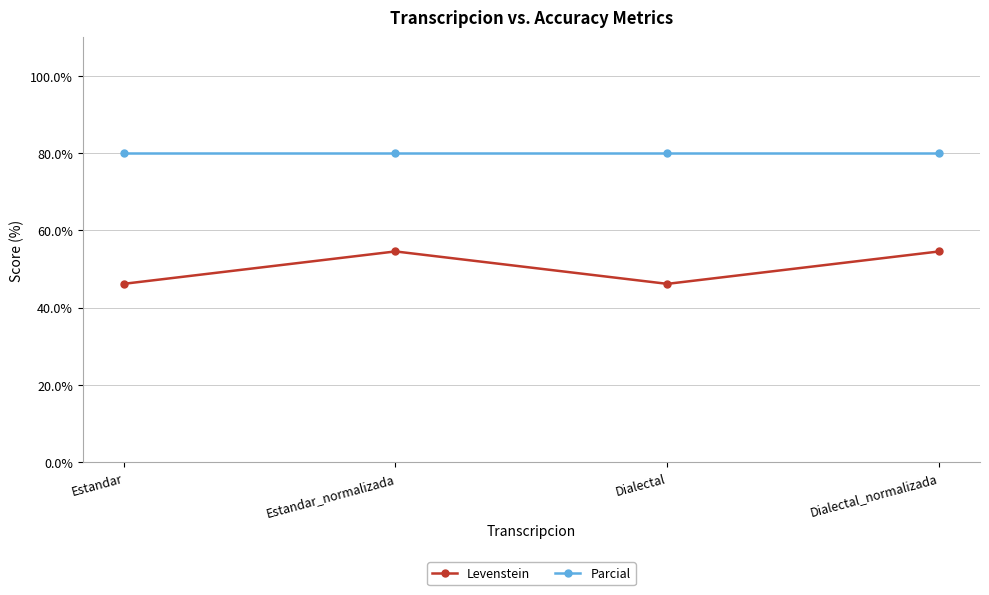

The value of Levenstein at Estandar_normalizada is 25.7. True or false?

False